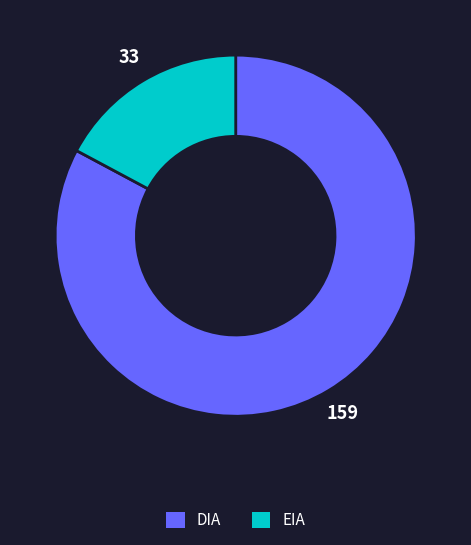

Rank the categories by value from lowest to highest.

EIA, DIA